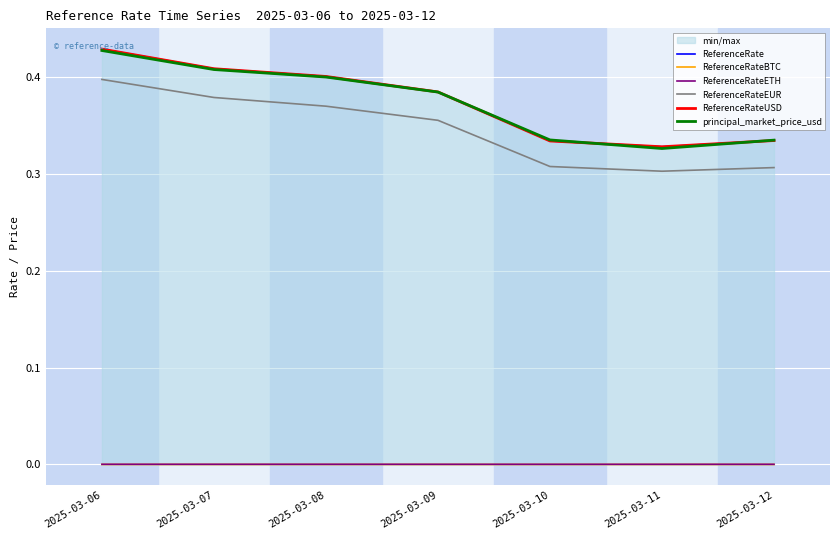

What is the sum of the principal_market_price_usd values at 2025-03-07 and 2025-03-06?

0.8